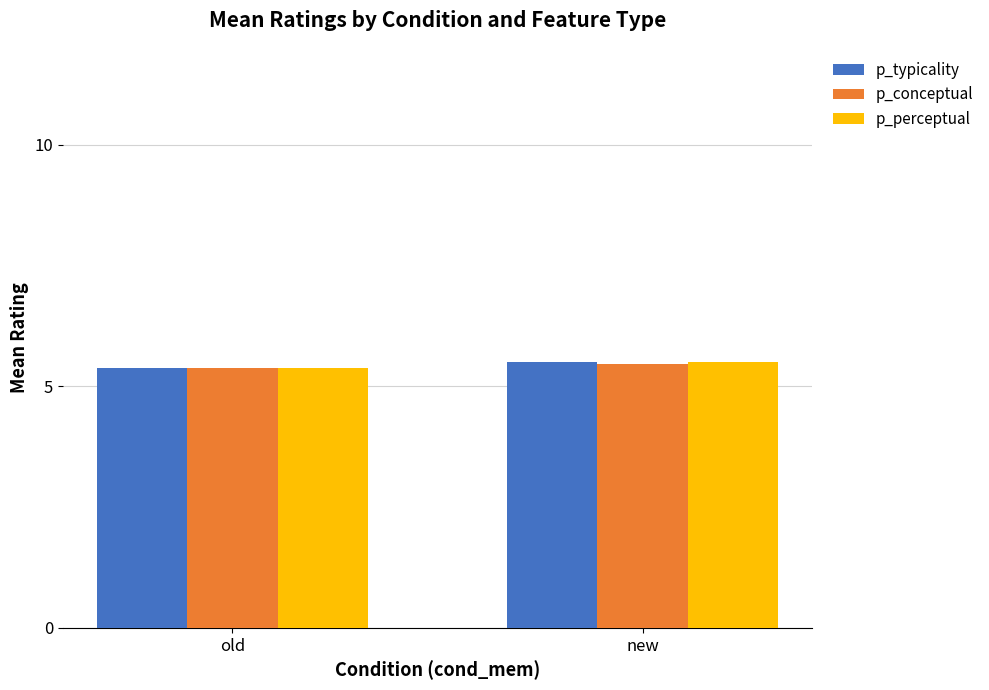

Where is p_typicality nearest to the value 5?

old